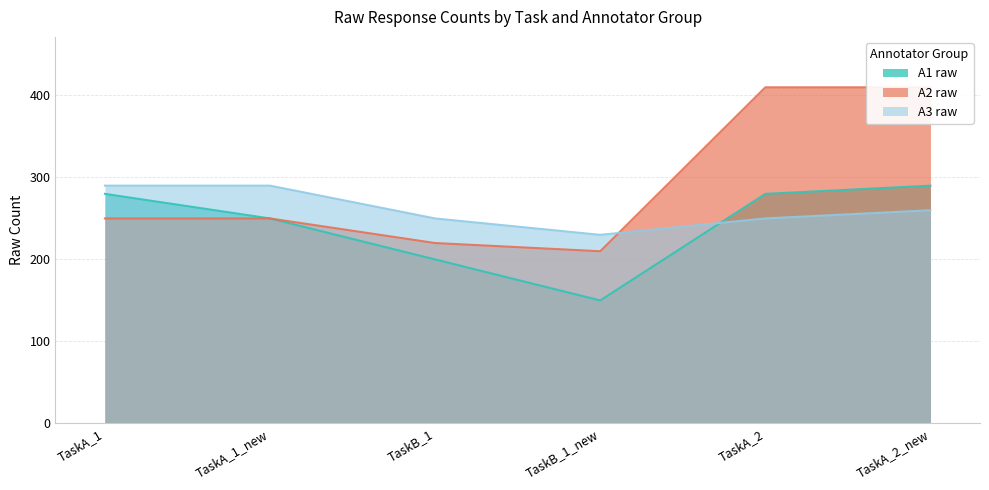

How many series are shown in this chart?

3